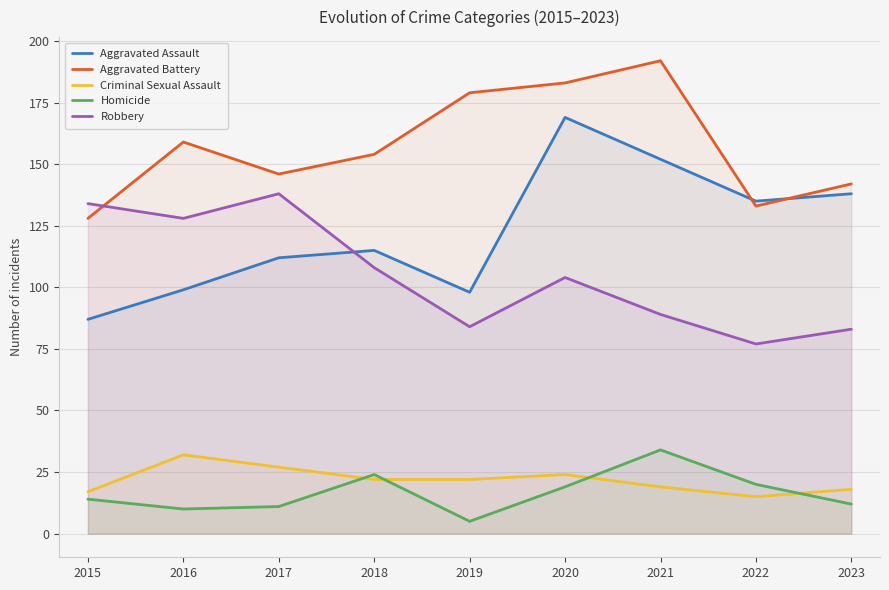

At 2015, list the series in order from smallest to largest.

Homicide, Criminal Sexual Assault, Aggravated Assault, Aggravated Battery, Robbery